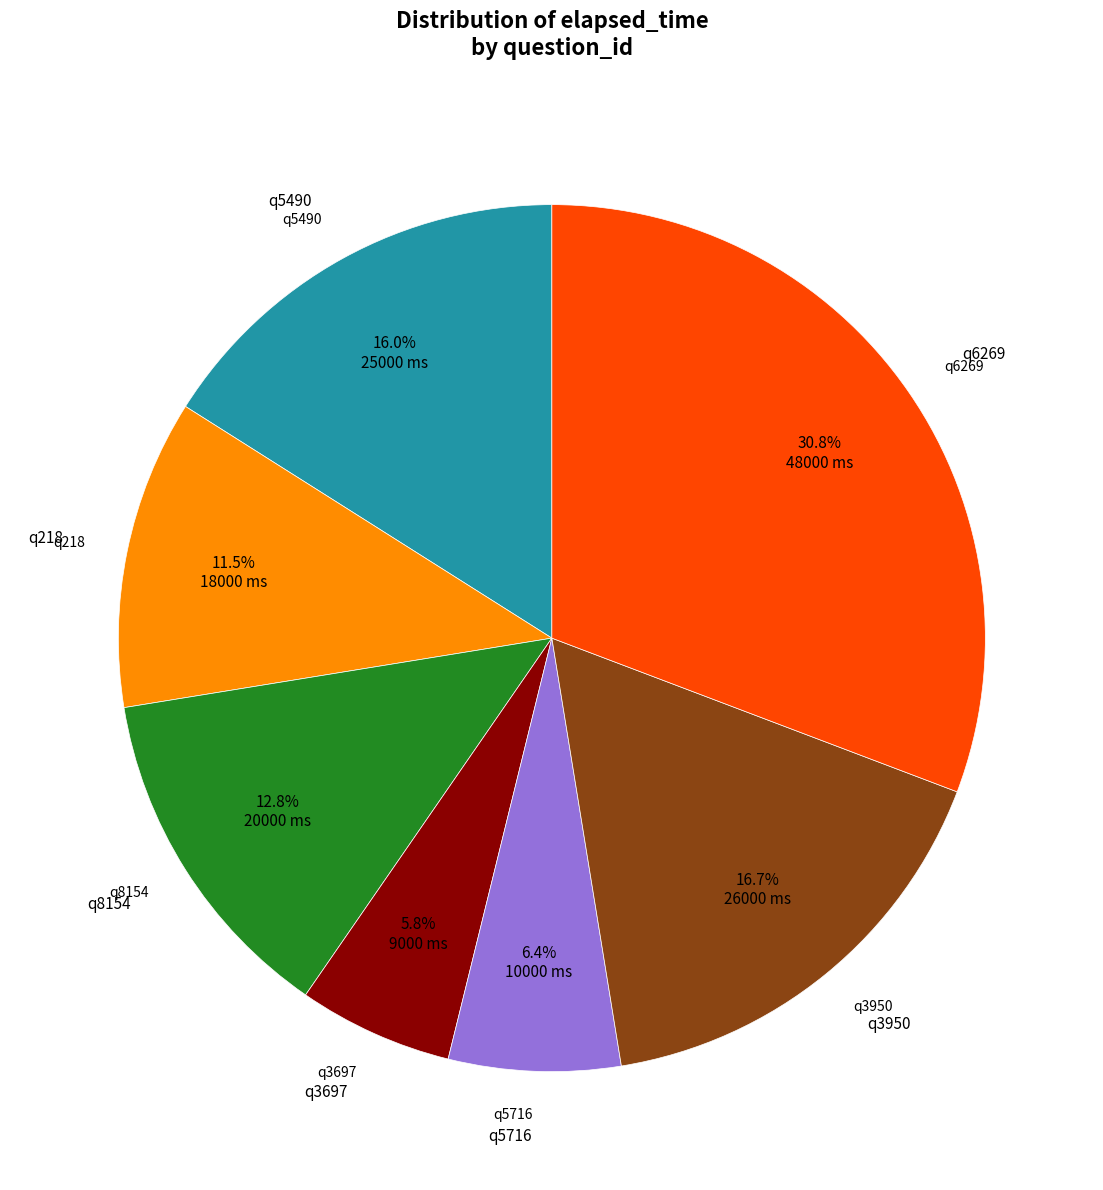

How many segments does this pie chart have?

7